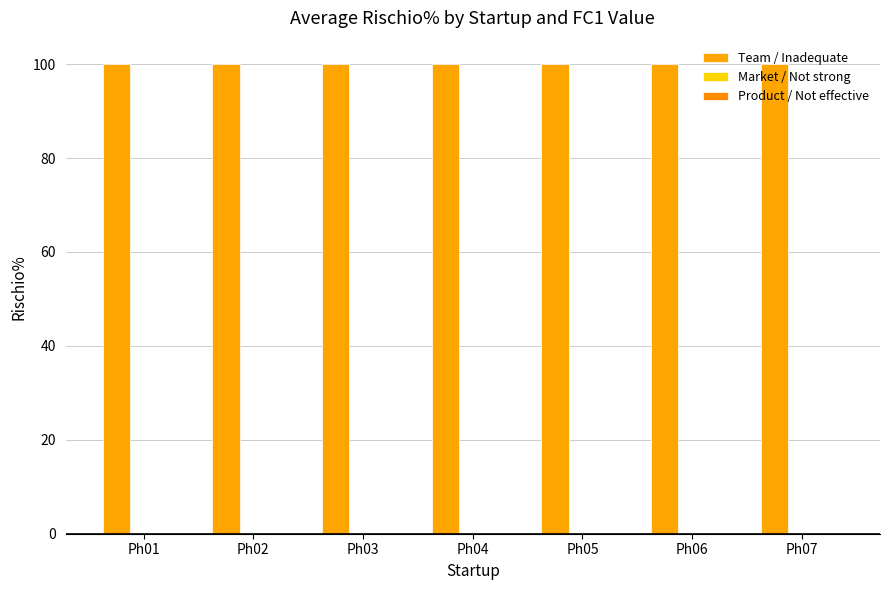

The value of Product / Not effective at Ph02 is 0.0. True or false?

True